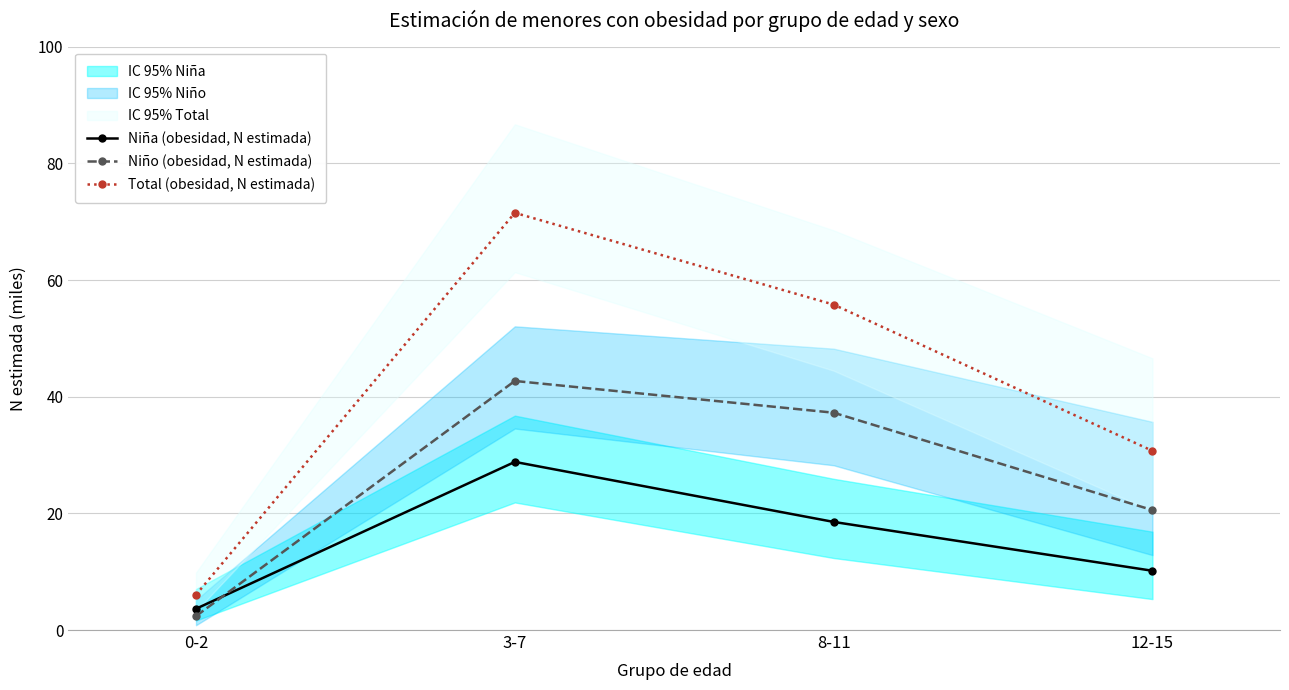

Reading left to right, transcribe all the data shown in this chart.

Niña (obesidad, N estimada): 3.6	28.8	18.5	10.2
Niño (obesidad, N estimada): 2.4	42.7	37.3	20.6
Total (obesidad, N estimada): 6.0	71.5	55.8	30.7